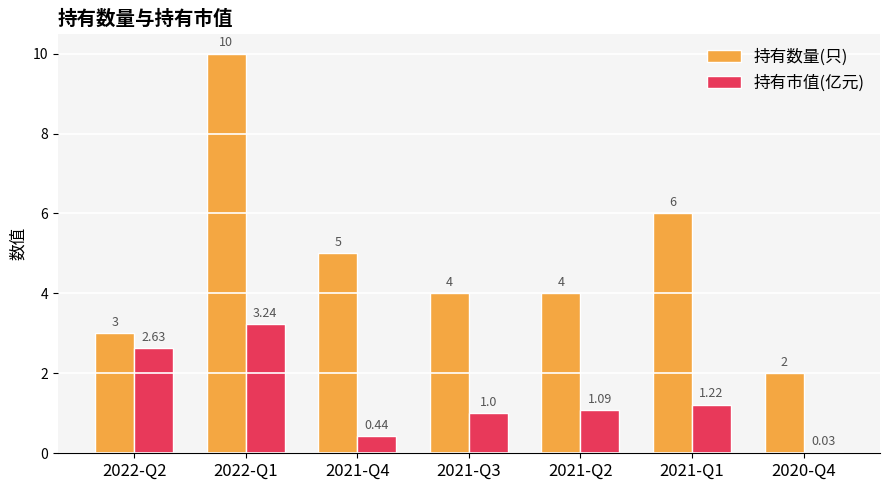

Where does the 持有市值(亿元) series first go above 1?

2022-Q2